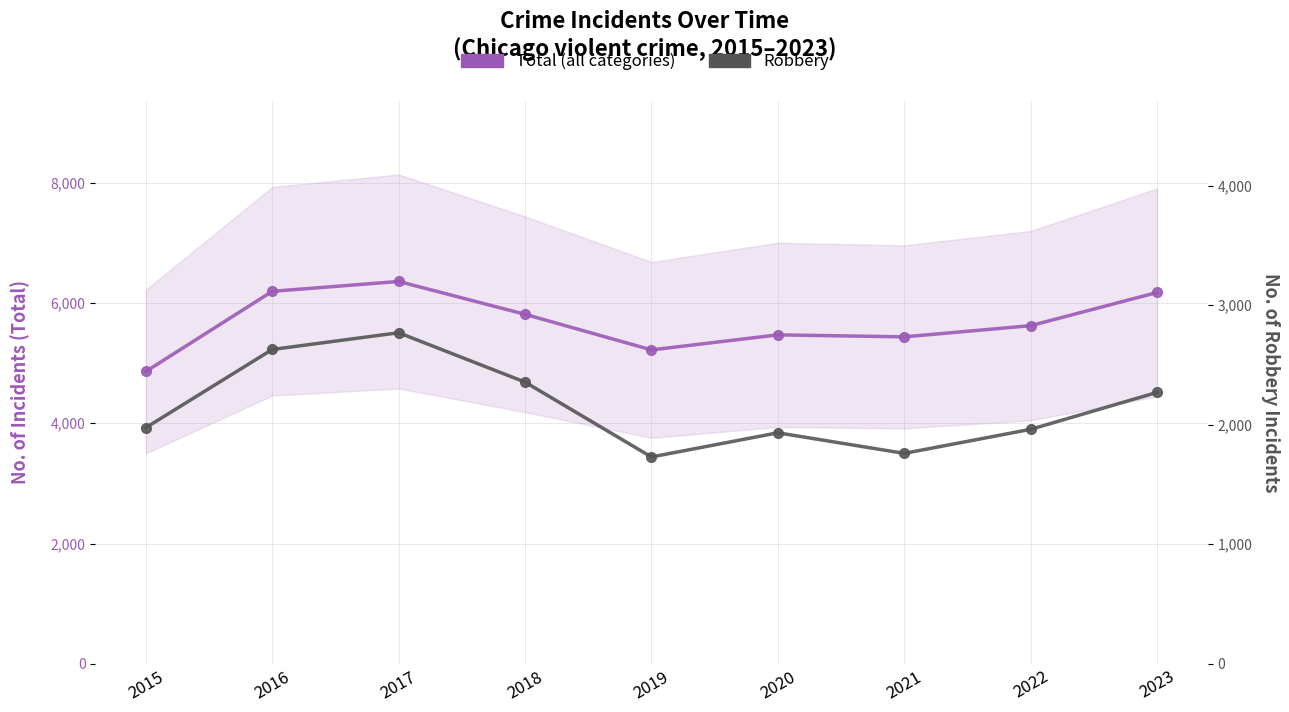

Reading left to right, list all the values displayed in this chart.

Total (all categories): 4860	6193	6357	5811	5219	5469	5436	5622	6174
Robbery: 1975	2629	2769	2356	1730	1932	1760	1961	2270